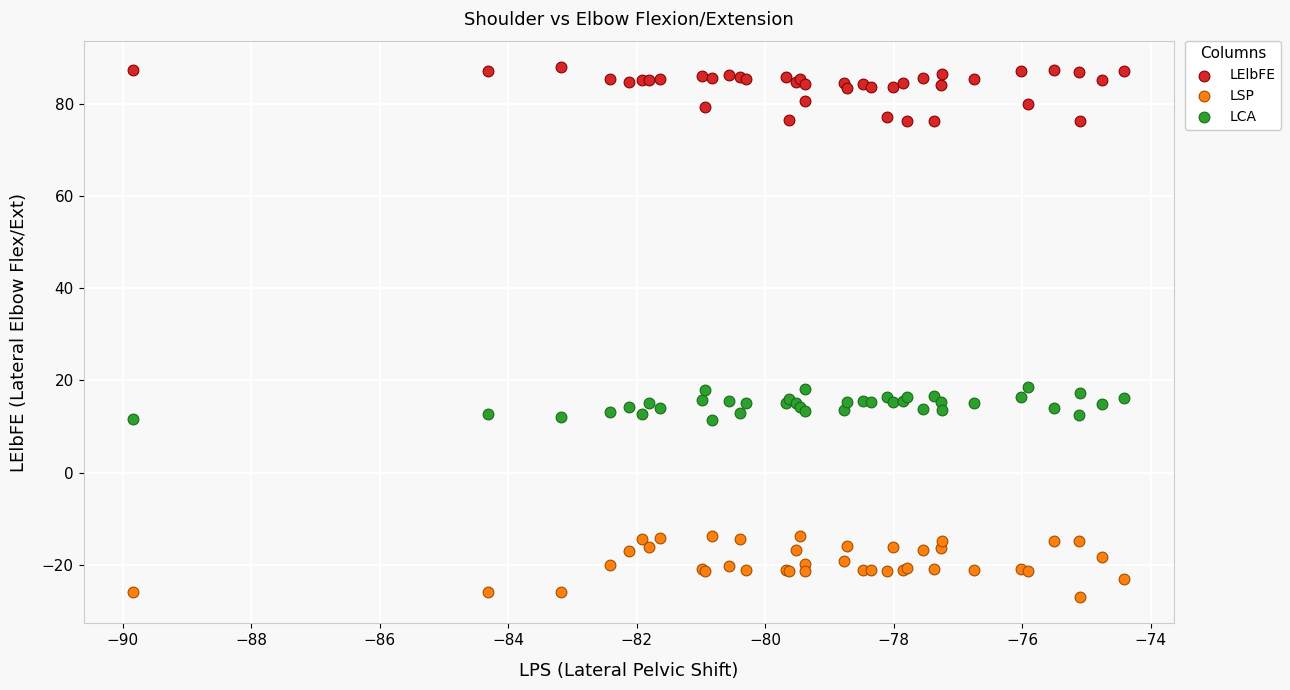

What is the X range (max minus min) for the scatter plot?

15.4